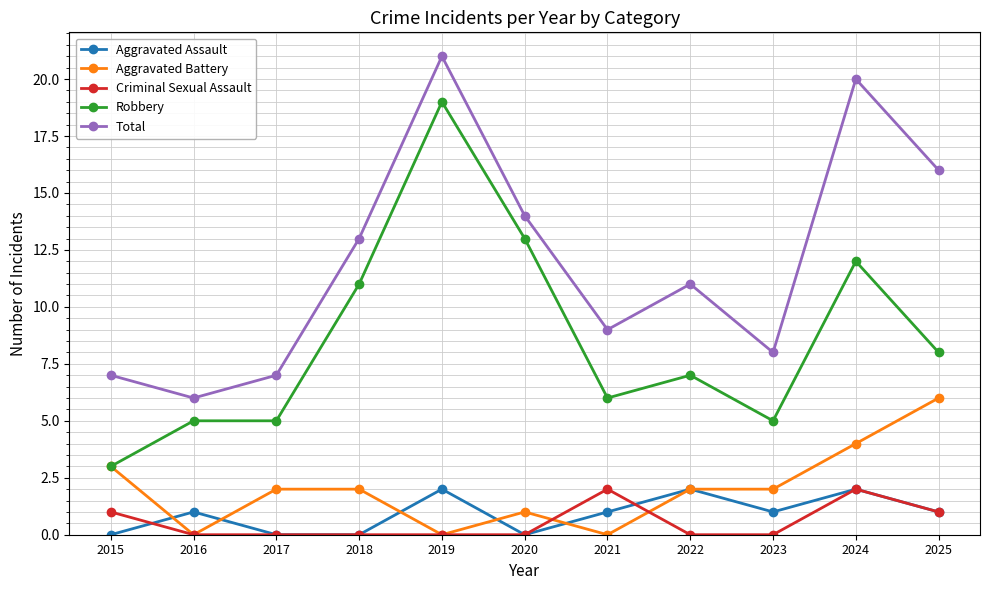

Where does the Robbery series first go above 7?

2018